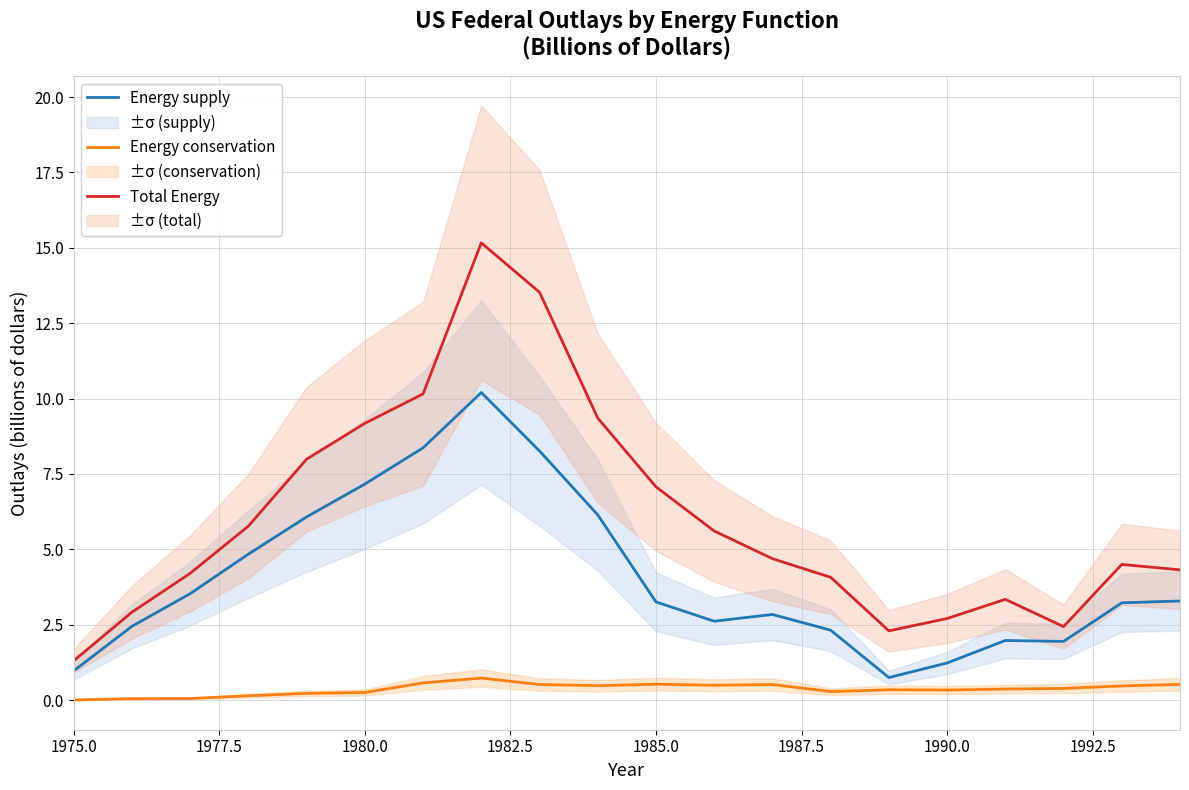

What is the maximum value for Total Energy?

15.2